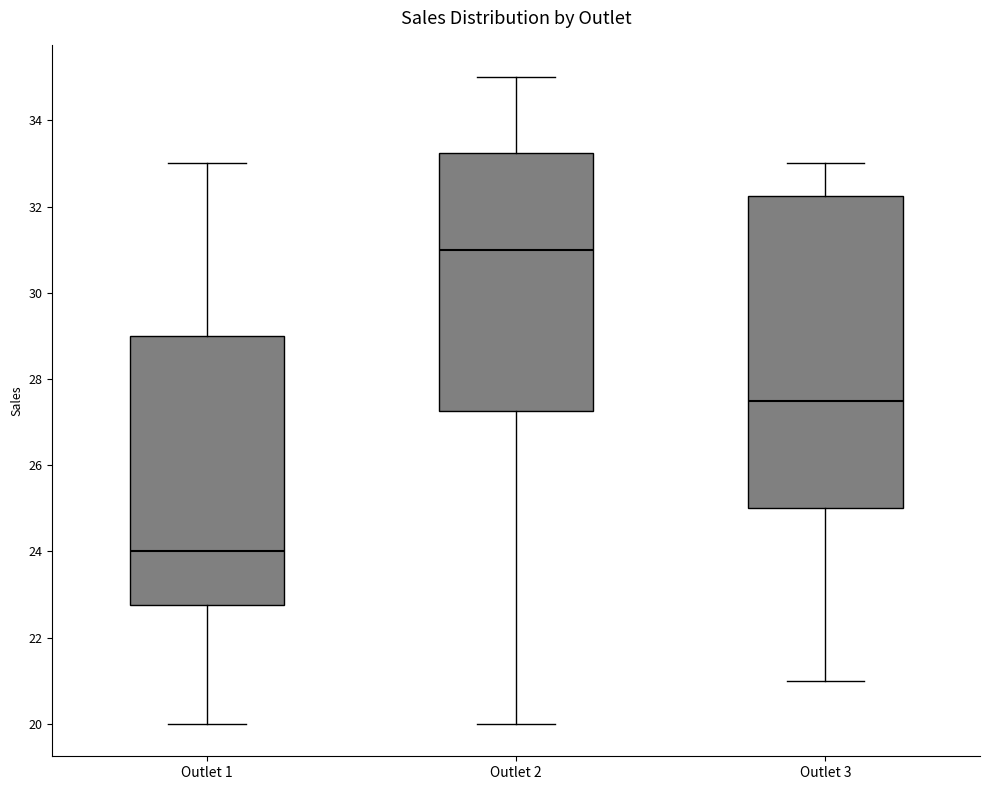

Which box has the lowest median line?

Outlet 1